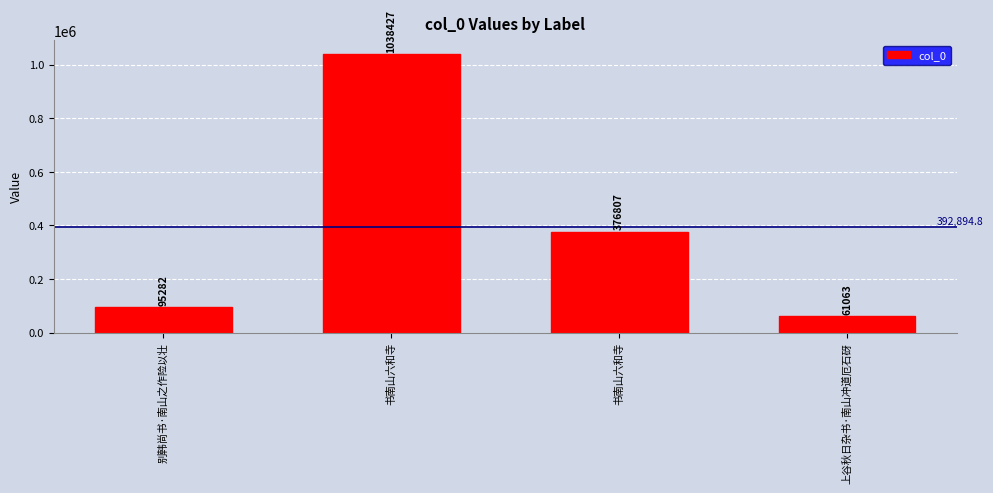

Where does the data first go above 376807?

书南山六和寺